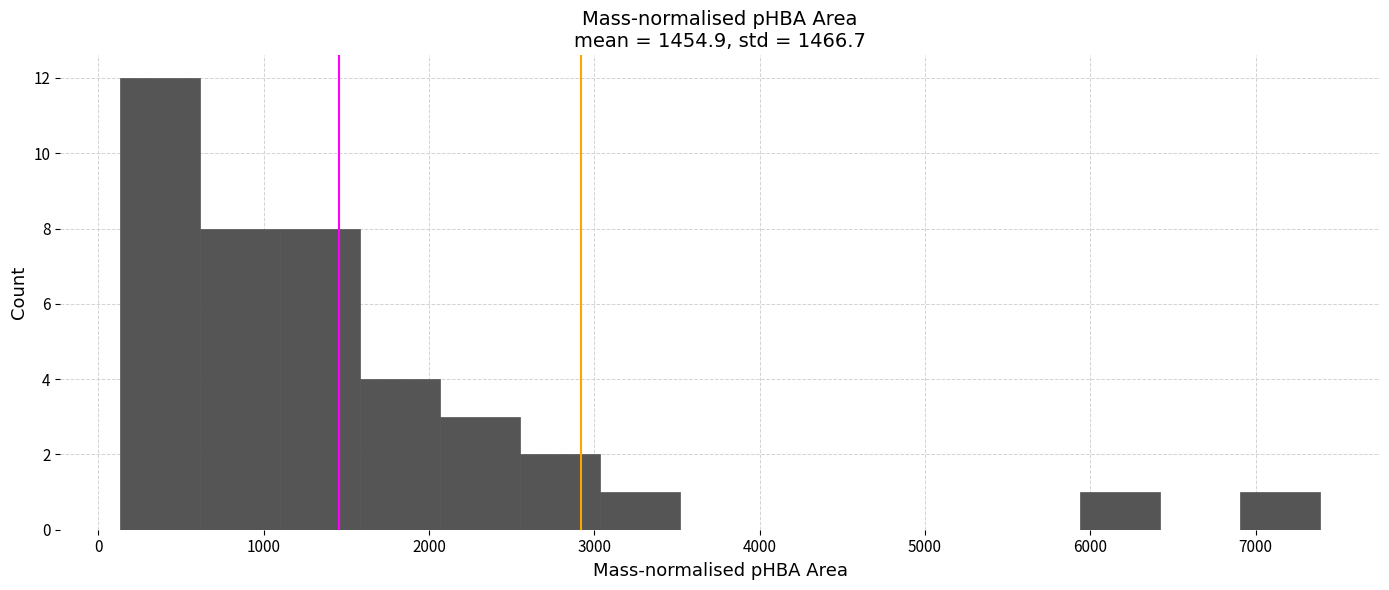

Over which range of the x-axis is the bar tallest?

100 to 600